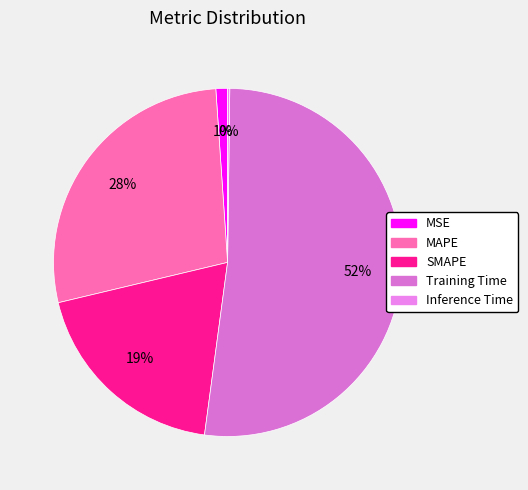

To the nearest percent, what is the combined percentage of Inference Time and MSE?

1%